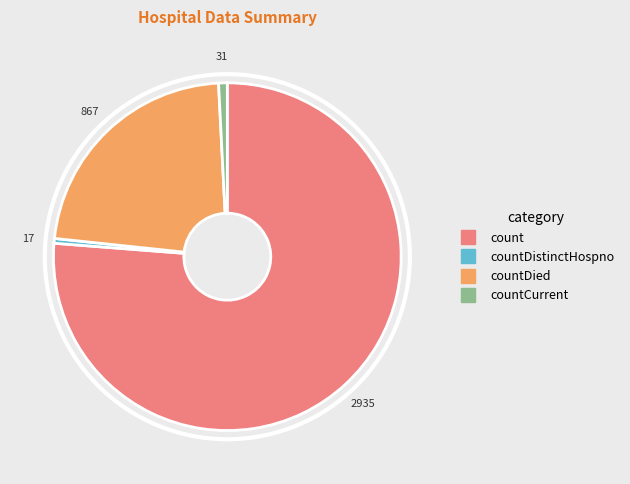

Is there any slice that represents more than half of the pie?

Yes